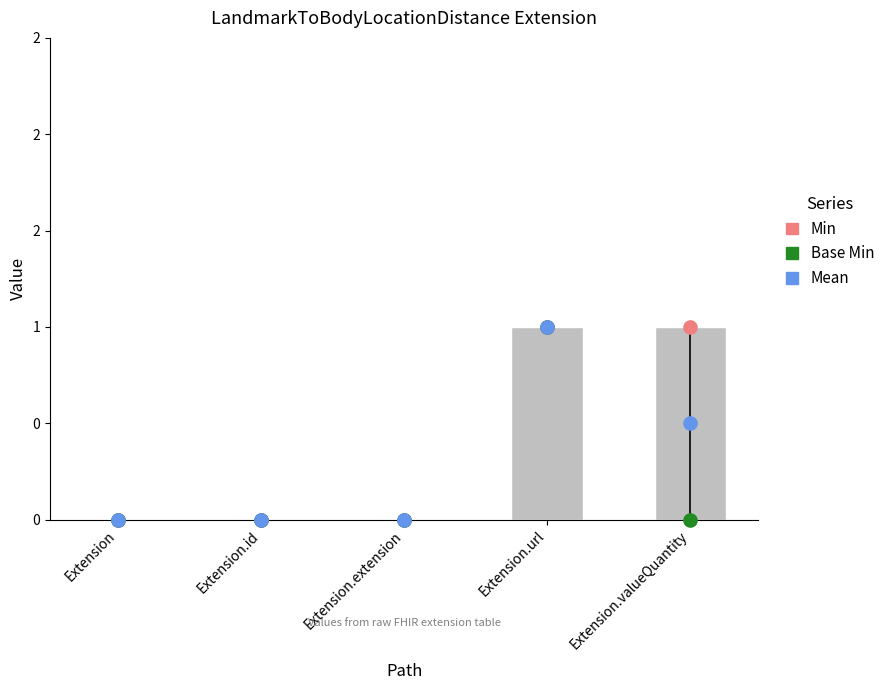

What is the total value across all series at Extension.url?

3.0